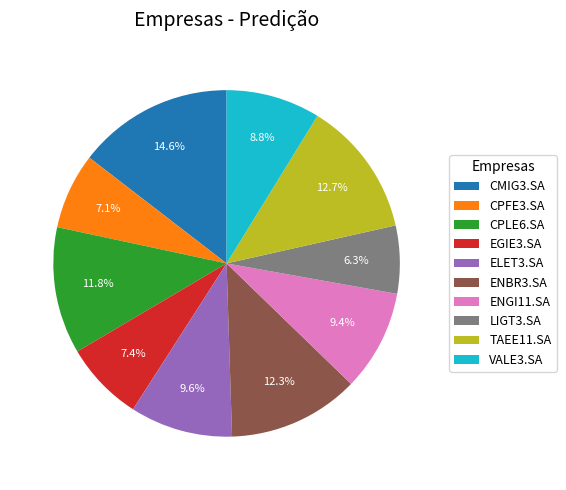

What percentage is the ENGI11.SA slice, to the nearest percent?

9%